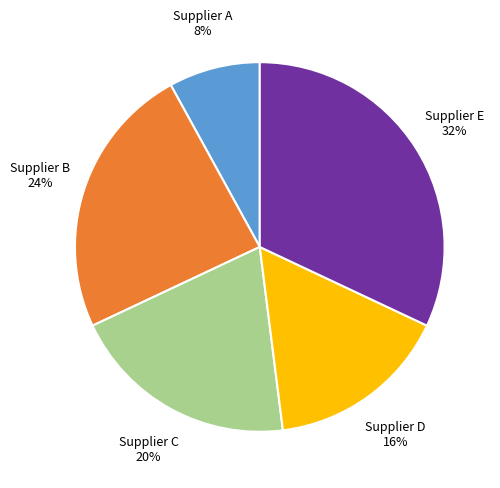

Which slice is the largest?

Supplier E